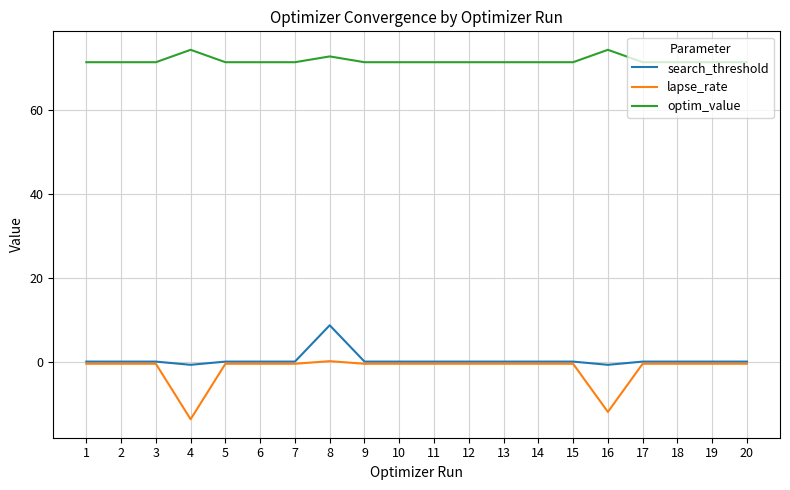

What is the average value of the search_threshold series?

0.5